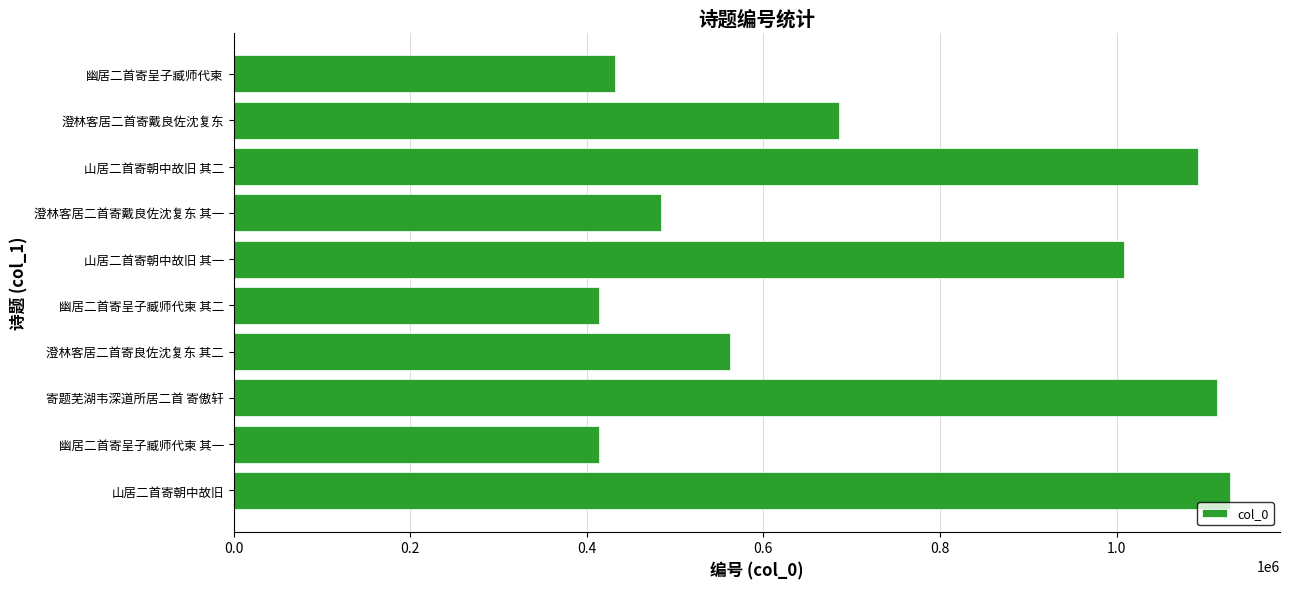

Where is the data nearest to the value 771418?

澄林客居二首寄戴良佐沈复东